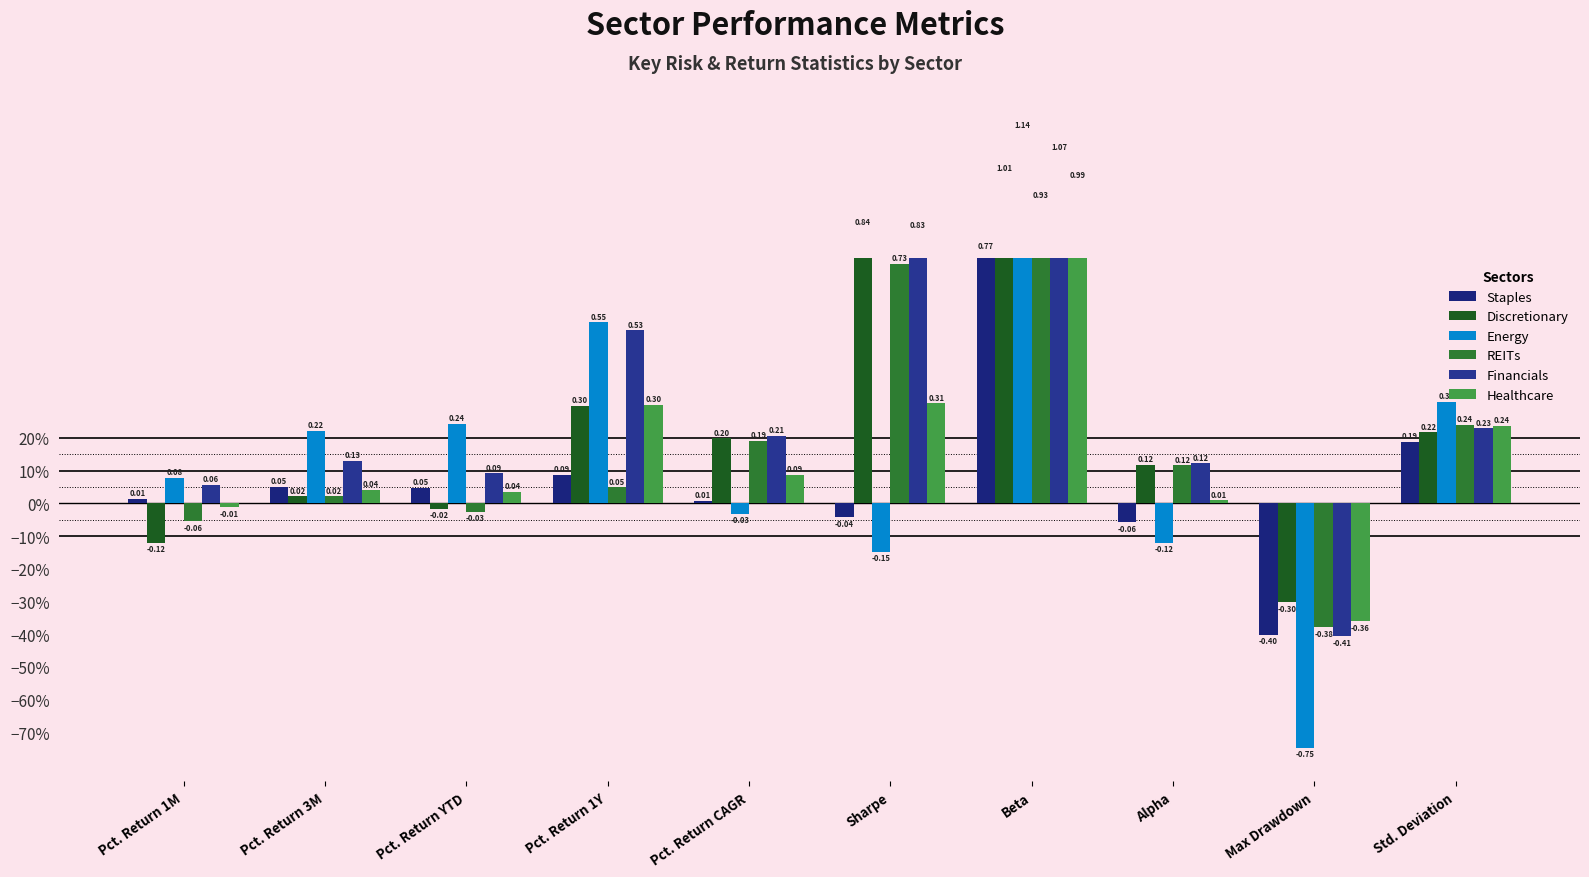

Does the chart contain stacked bars?

No